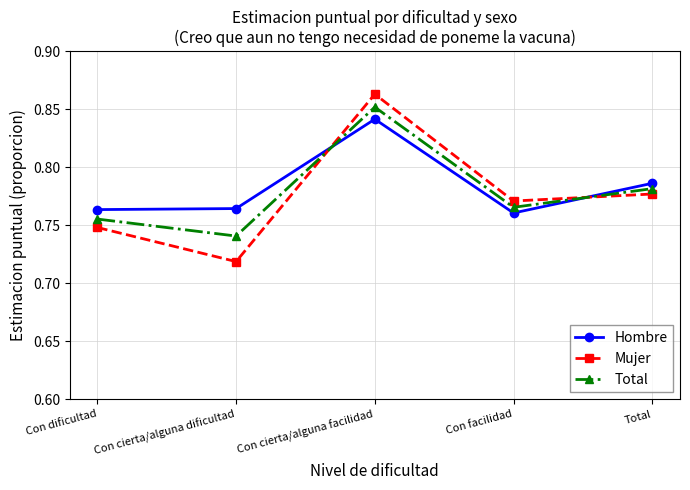

Count the Total values in the range 0 to 1.

5